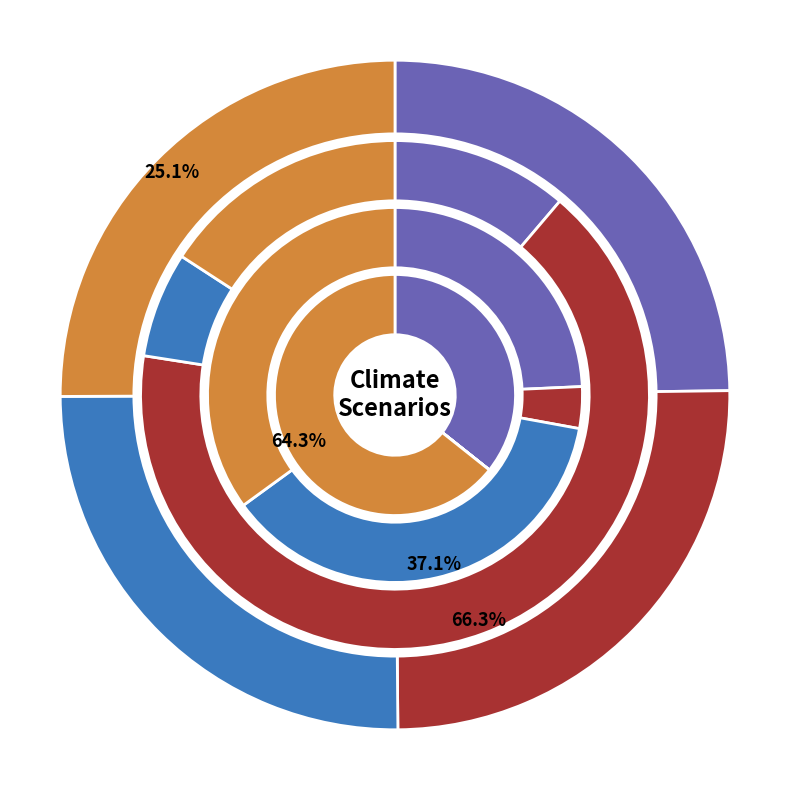

Which slice is the smallest?

Delayed transition